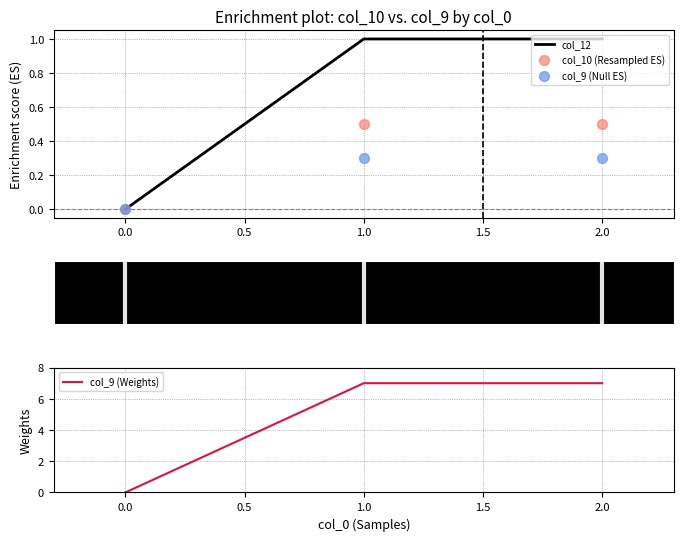

What are all the series names shown in the legend?

col_10, col_12, col_9